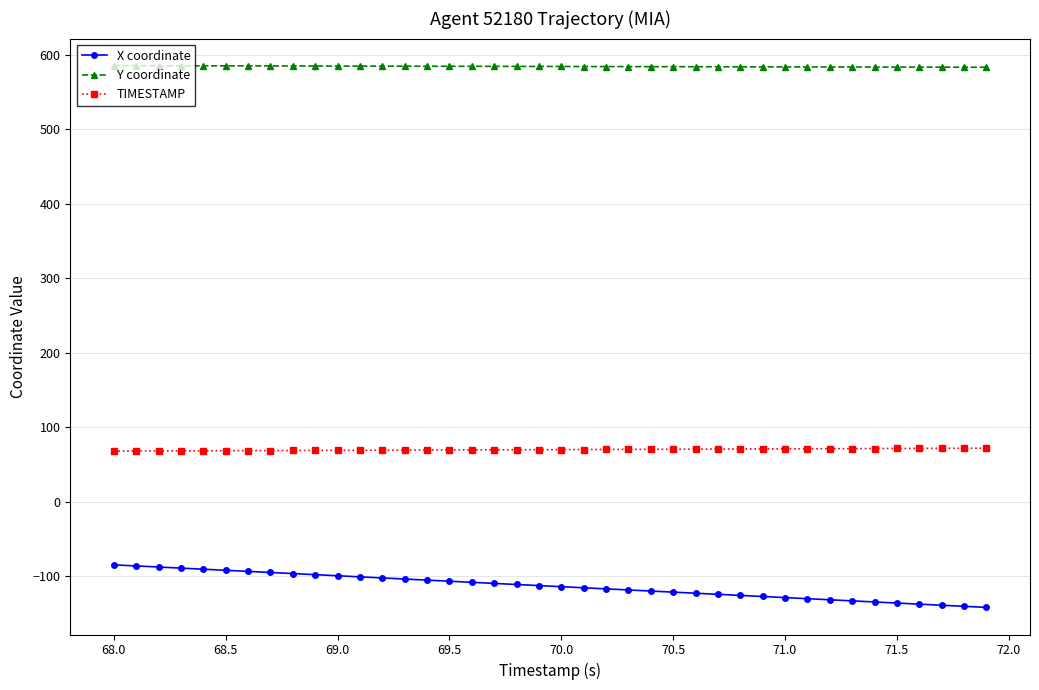

What is the value of the TIMESTAMP point at the 4th from the left?

68.3